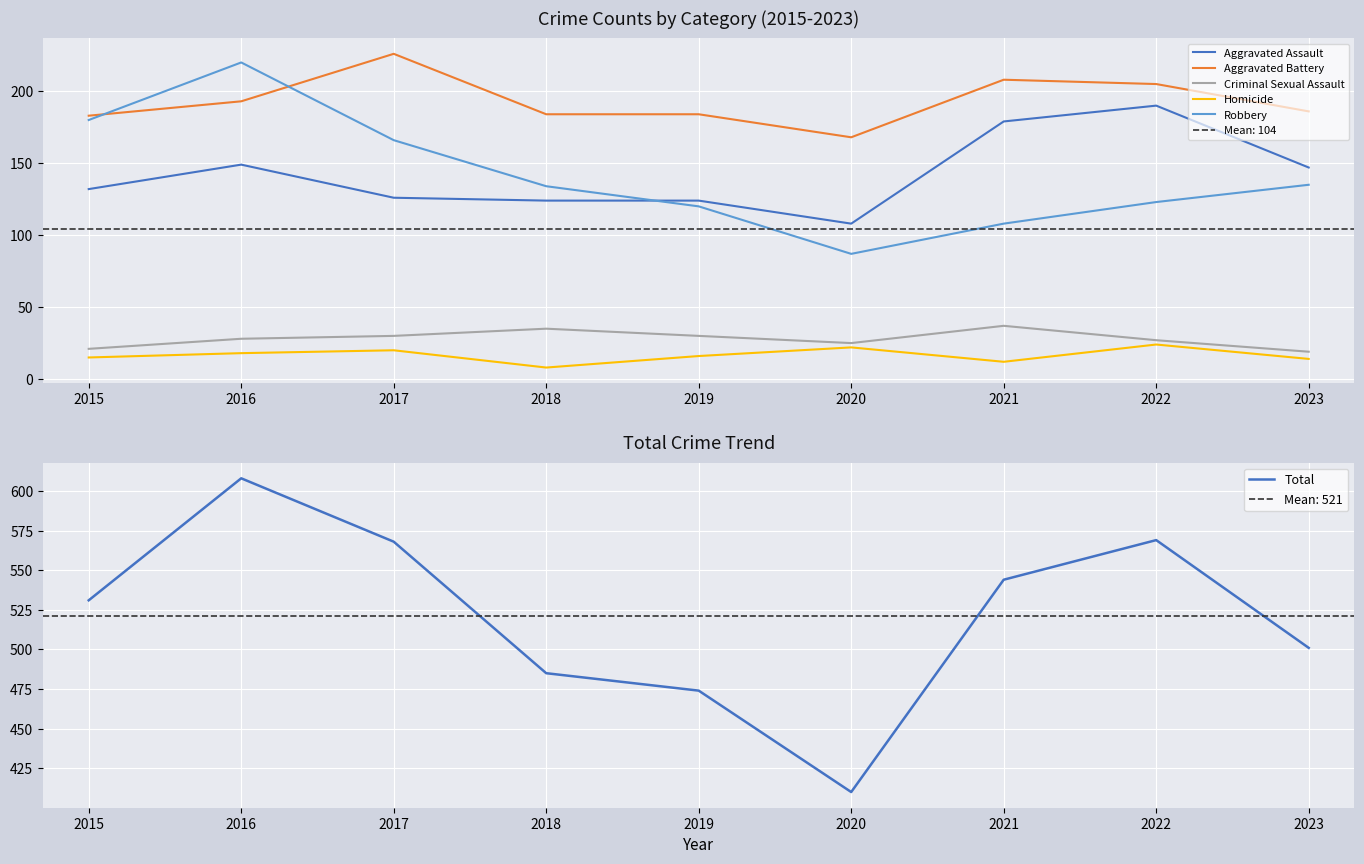

Is the value of Total at 2020 greater than the value of Aggravated Battery at 2021?

Yes